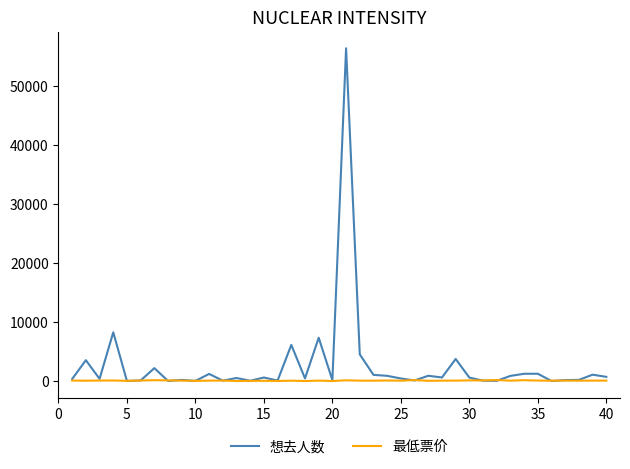

Which series has the largest range (max minus min)?

想去人数